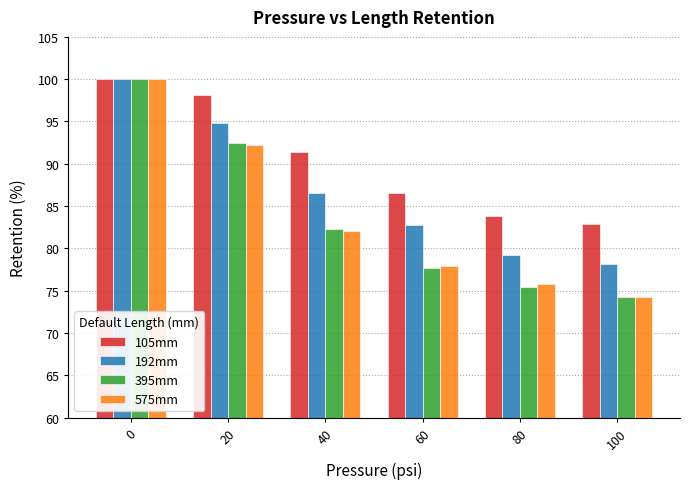

Read the 575mm value at 0.

100.0